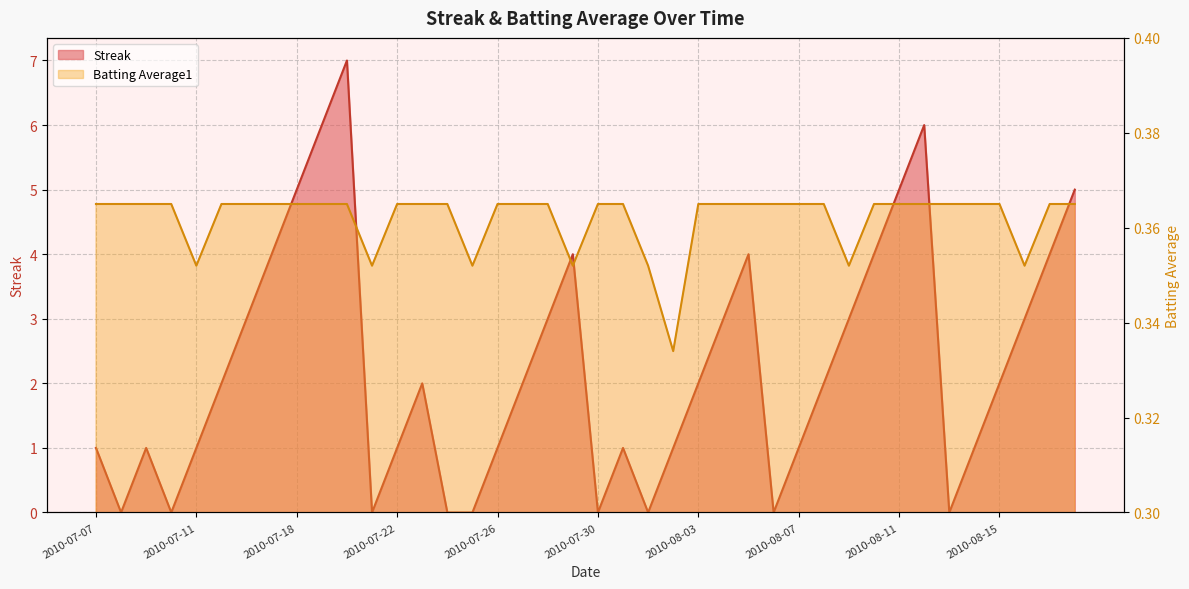

Which label corresponds to the largest value in the chart?

2010-07-20